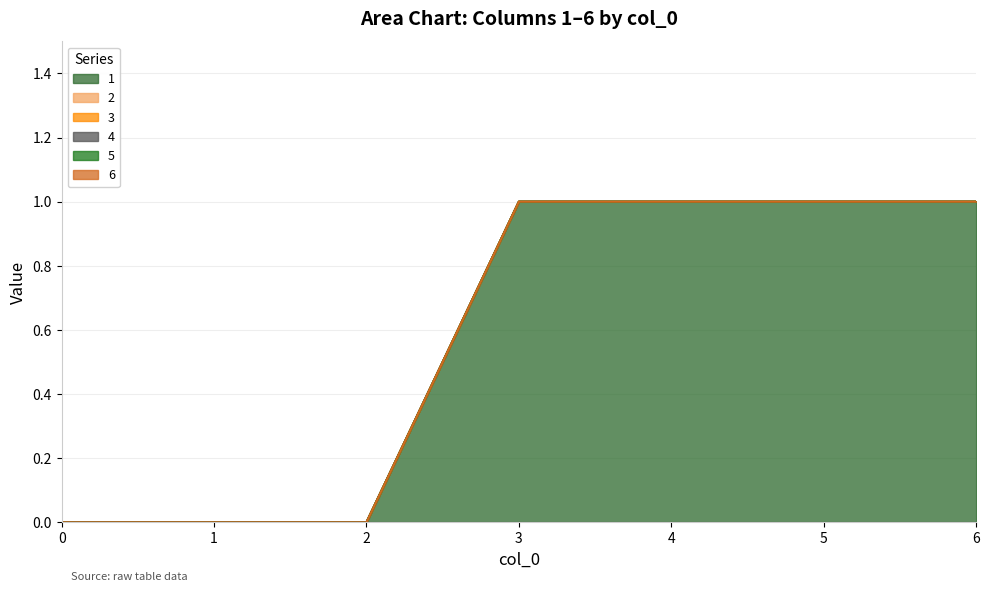

Which has a higher value, 2 or 4?

4